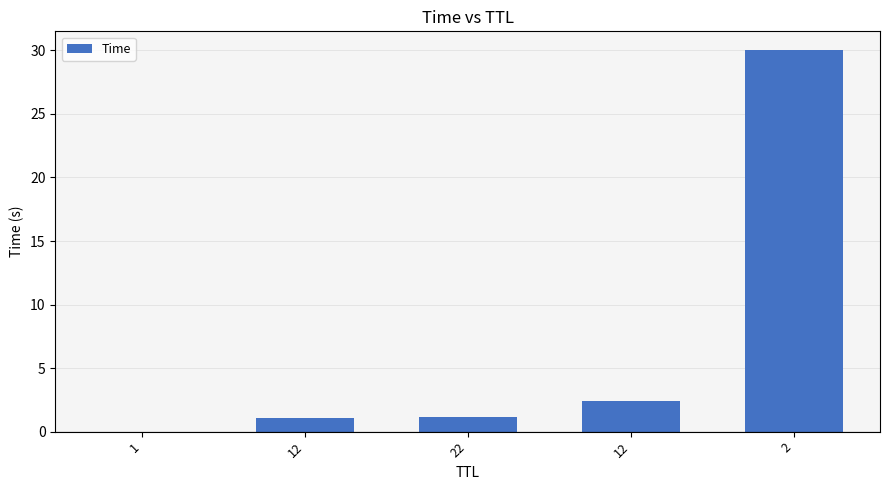

What is the difference between the maximum and minimum values?

30.0